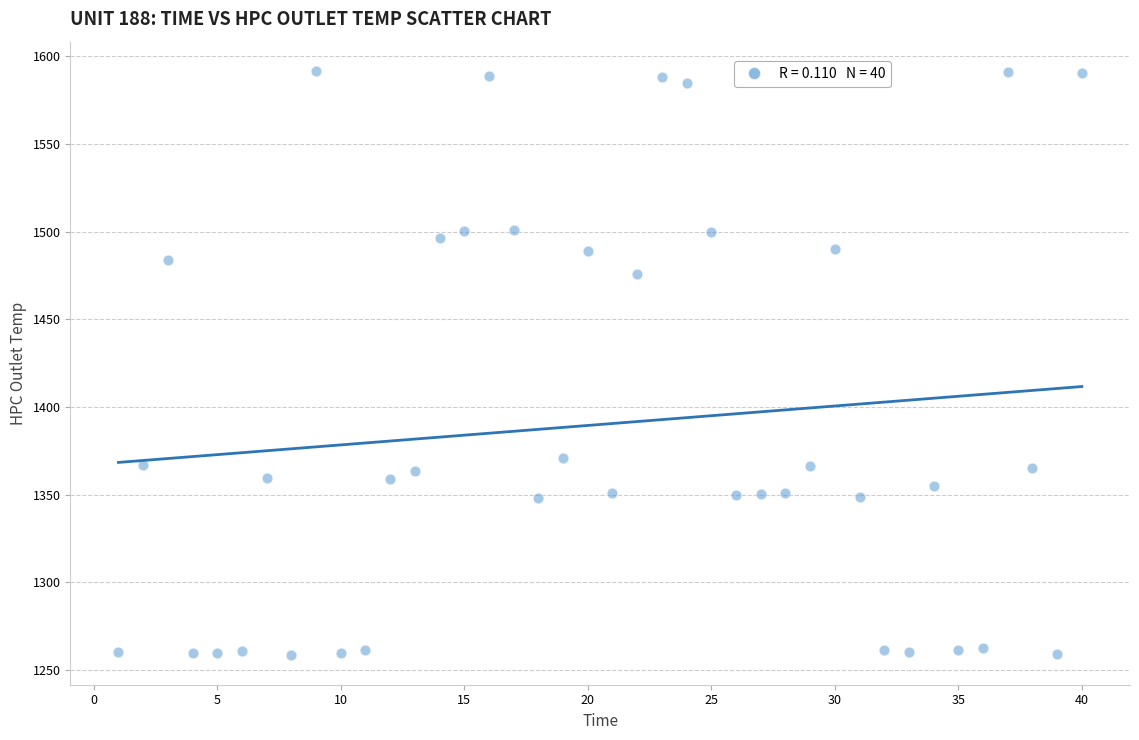

What is the range of Y values (max minus min)?

333.5